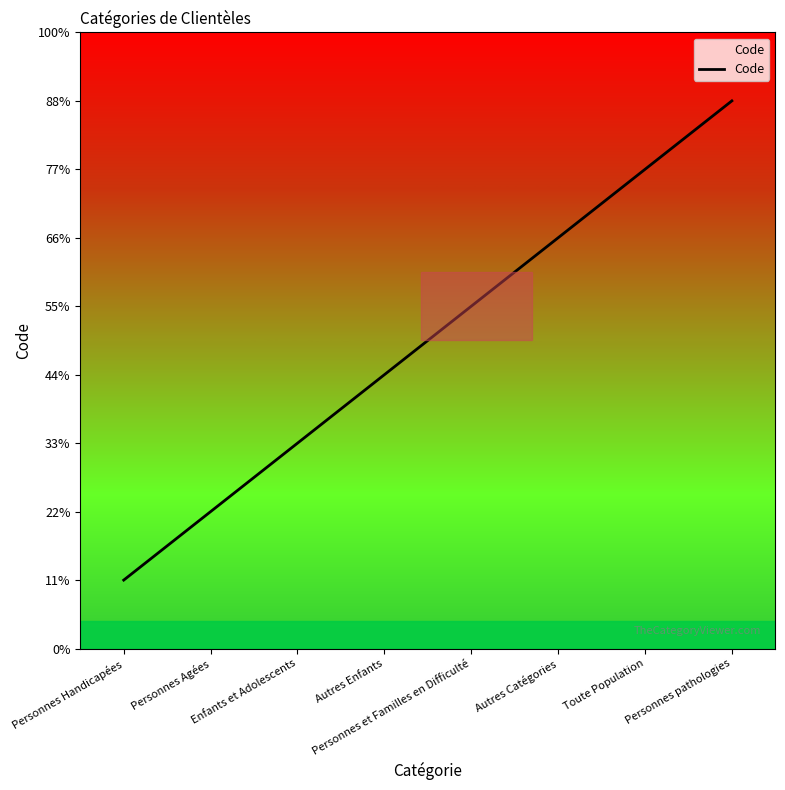

Approximately how many times larger is the value at Personnes pathologies compared to Personnes Handicapées?

8.0